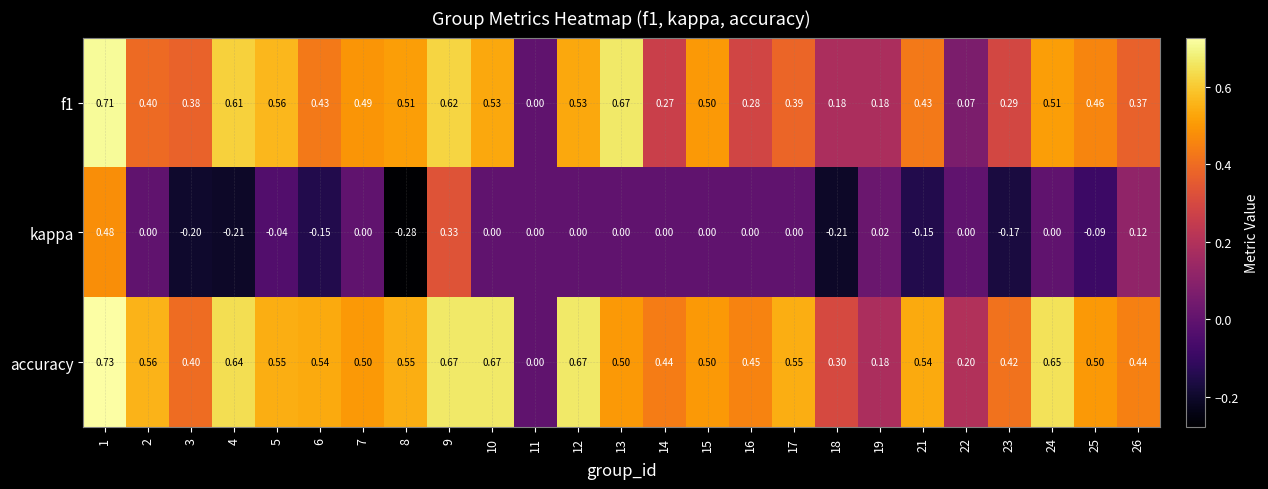

Which series has the widest spread of values?

kappa